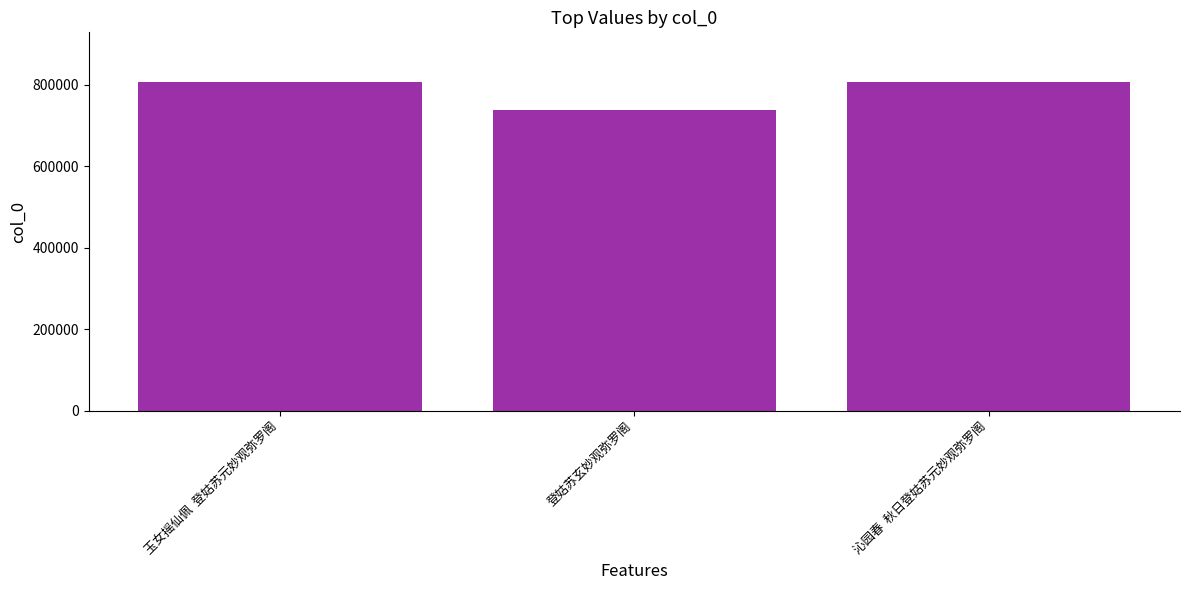

Read the value at 沁园春  秋日登姑苏元妙观弥罗阁.

807808